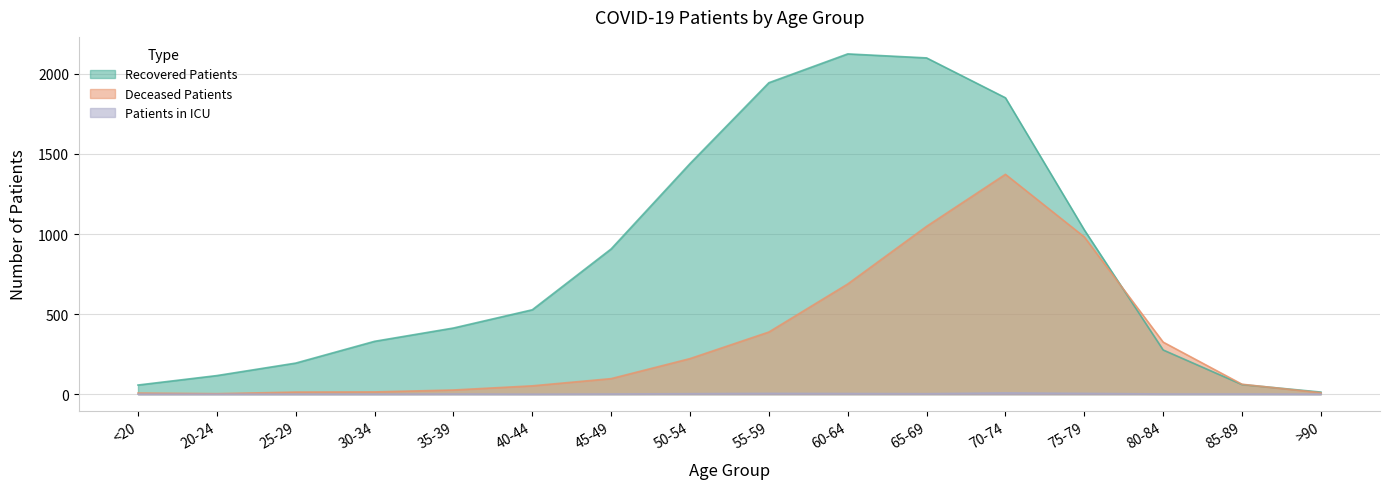

Is it true that recovered_patients equals 404 at 75-79?

False